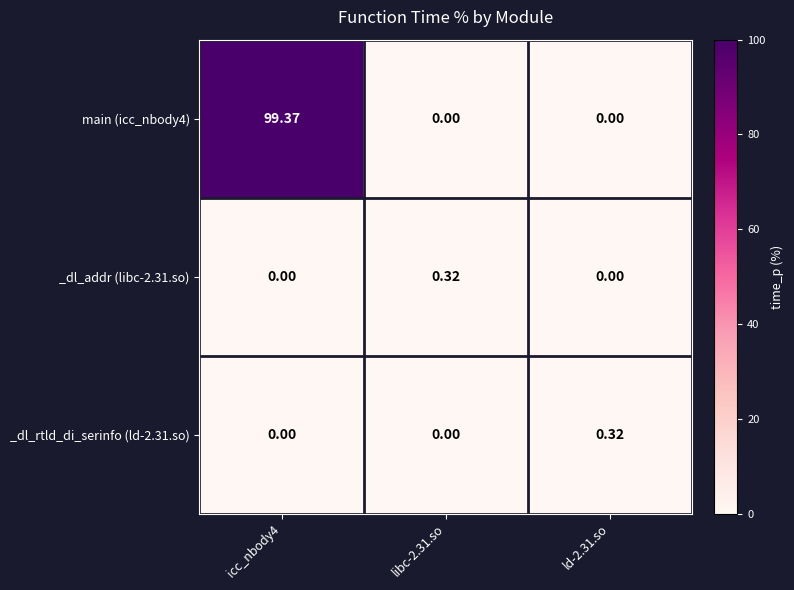

At which category is the sum across all series the highest?

icc_nbody4